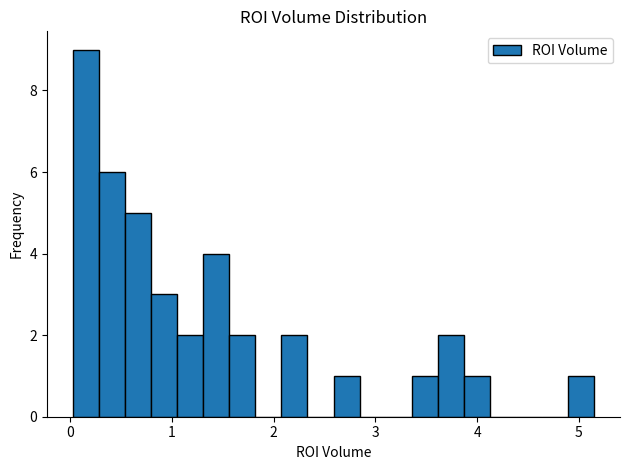

Around what value on the x-axis is the tallest bar? Give the approximate position of its centre, as read against the axis.

0.2